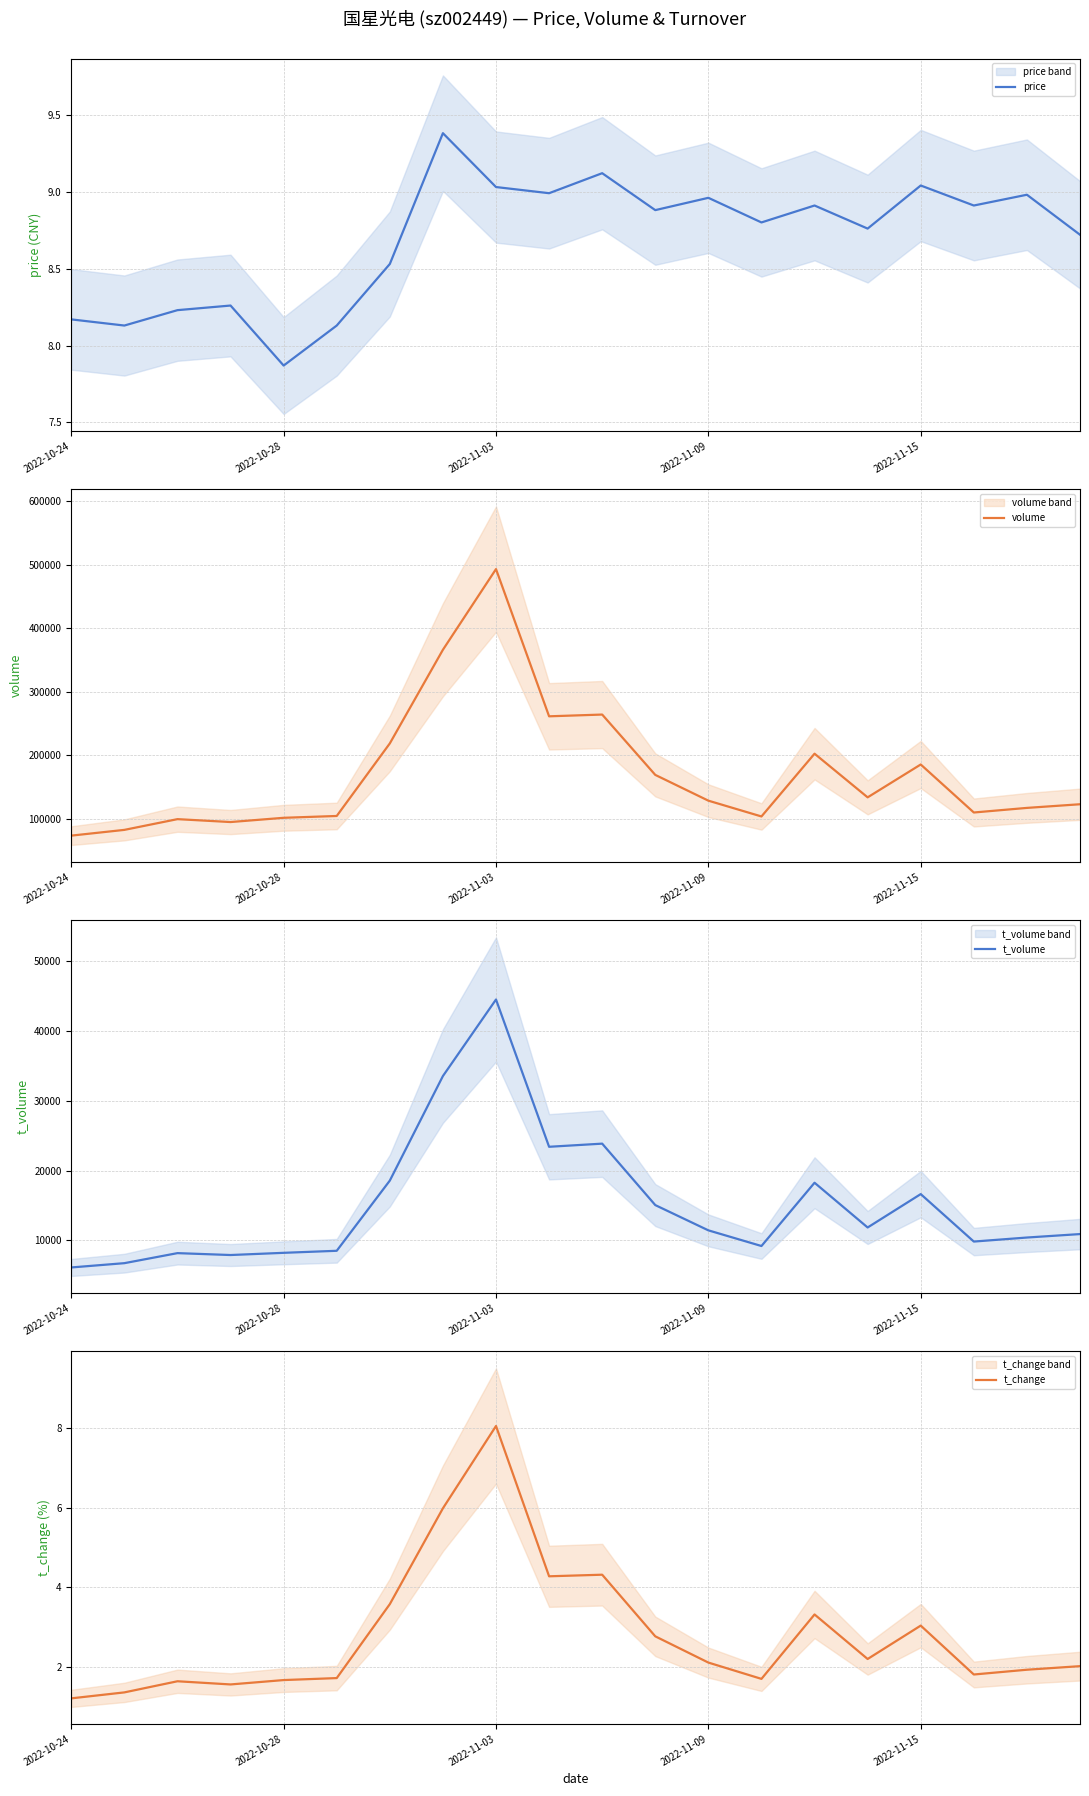

How many data points does each series have?

20